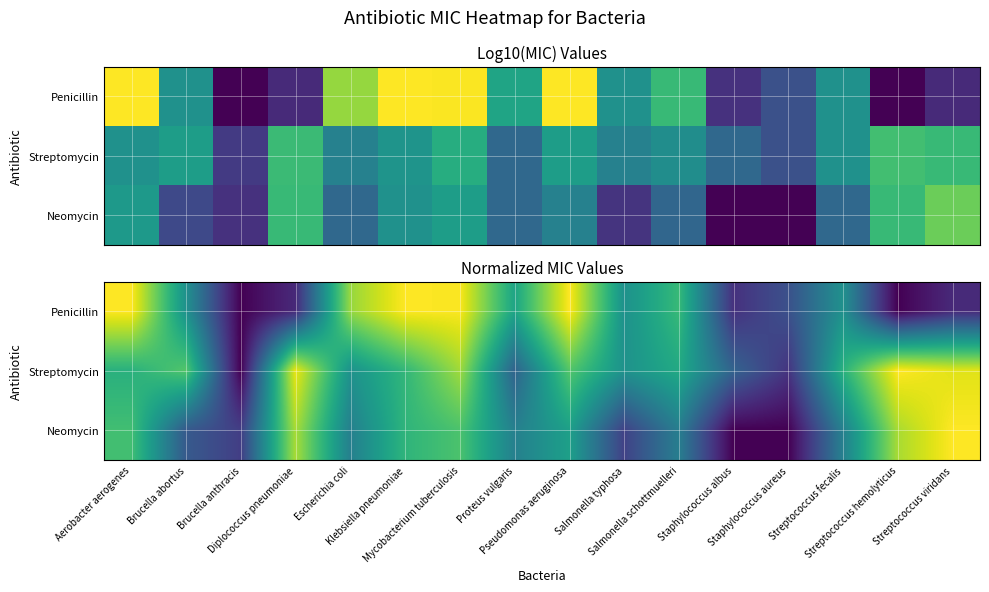

True or false: Penicillin has a value of 0.2 at Streptococcus viridans.

False